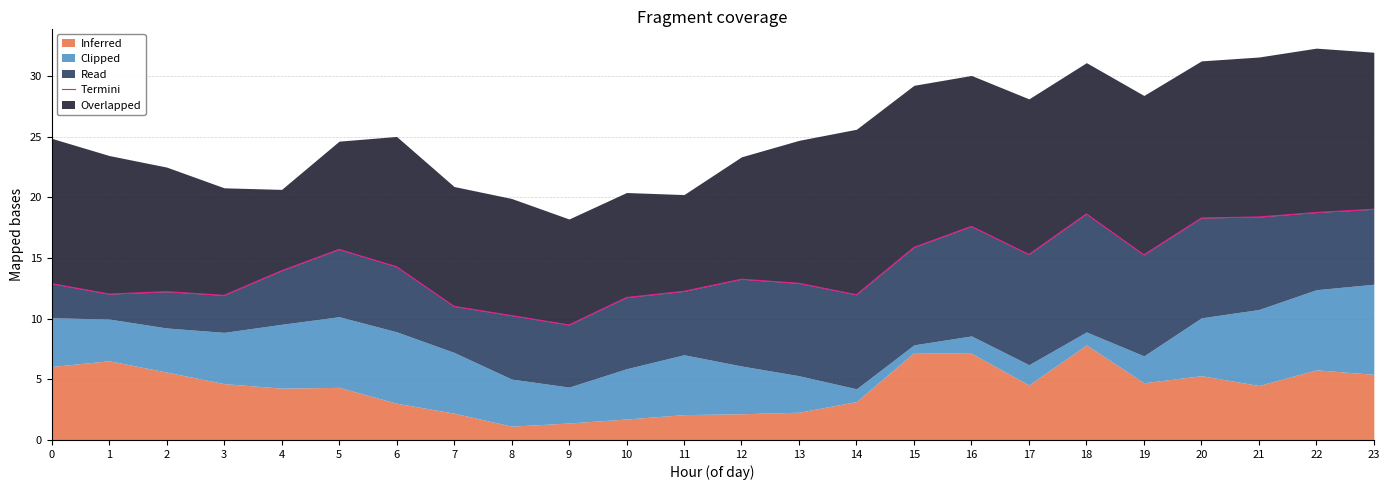

What is the difference between the maximum and second lowest values?

8.8